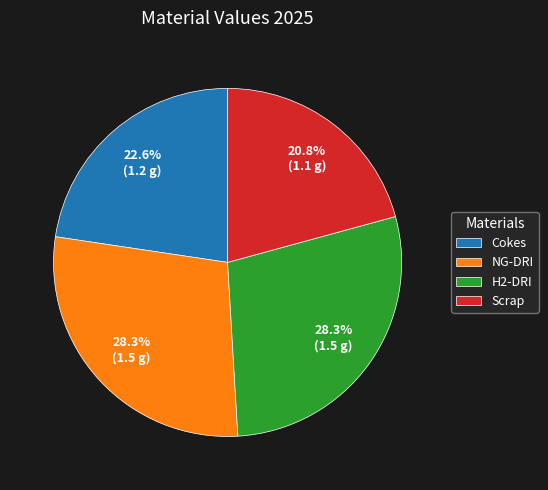

What is the smallest slice in the pie chart?

Scrap